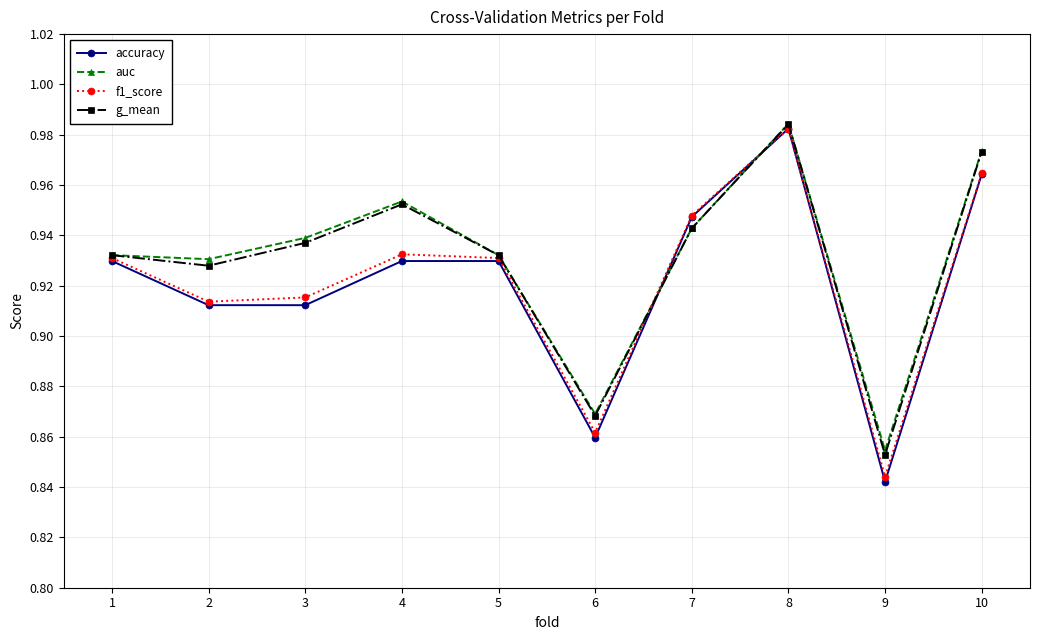

What is the total value across all series at 5?

3.7